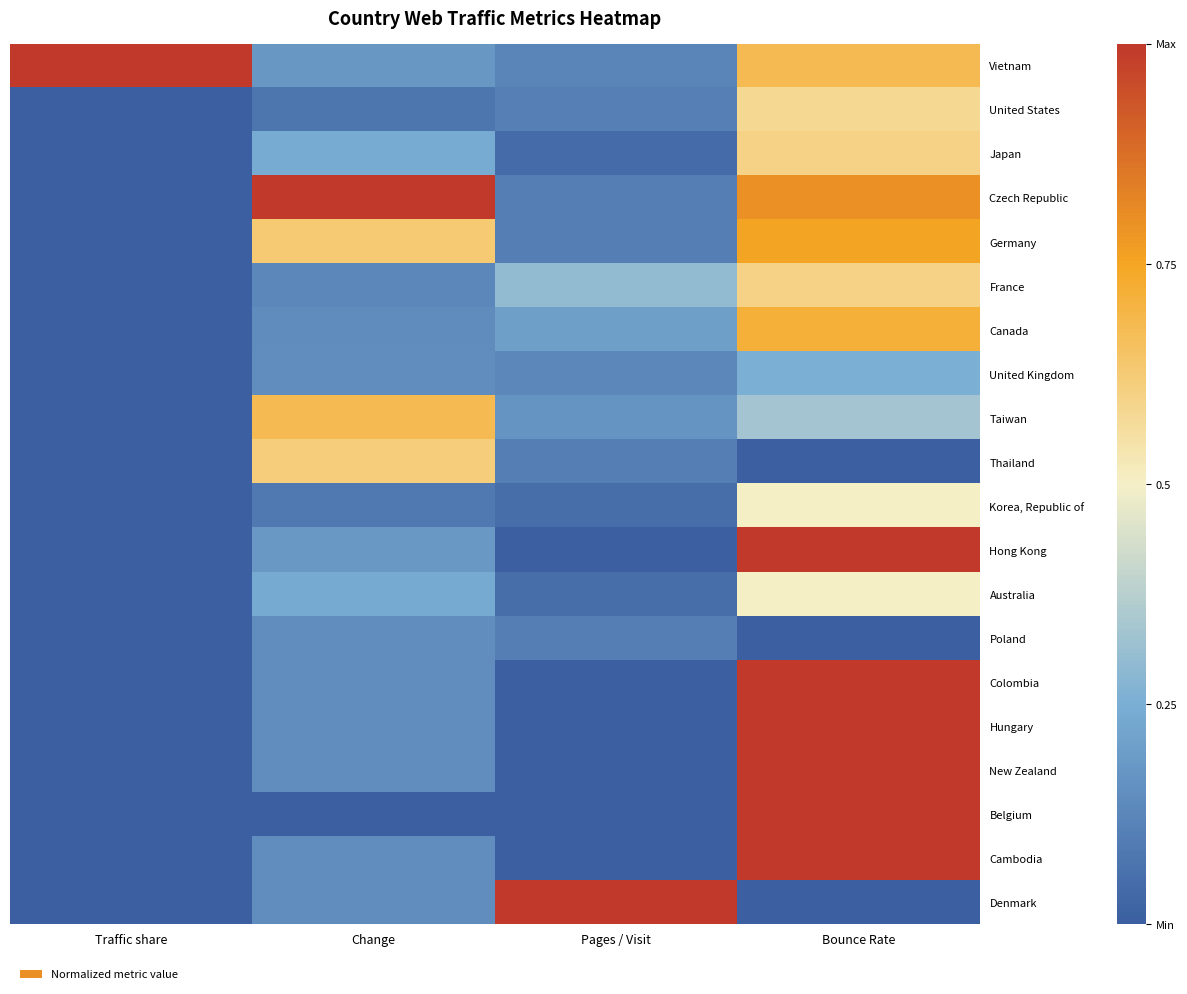

Which series has the largest total across all categories?

Vietnam